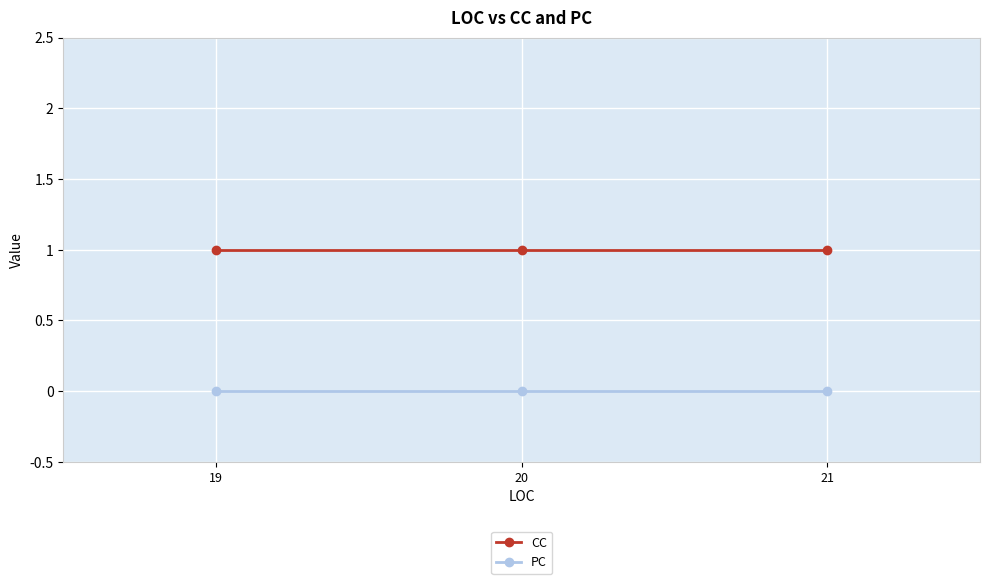

Reading left to right, what are all the values shown in this chart?

CC: 19=1	20=1	21=1
PC: 19=0	20=0	21=0